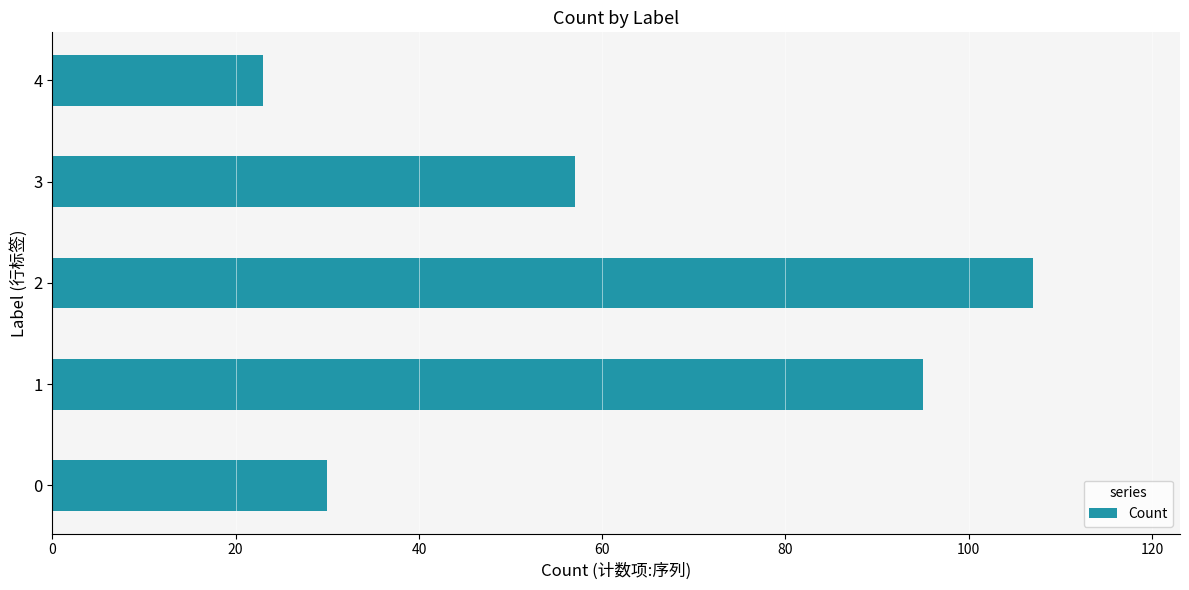

Is it true that the value at 3 is 79?

False